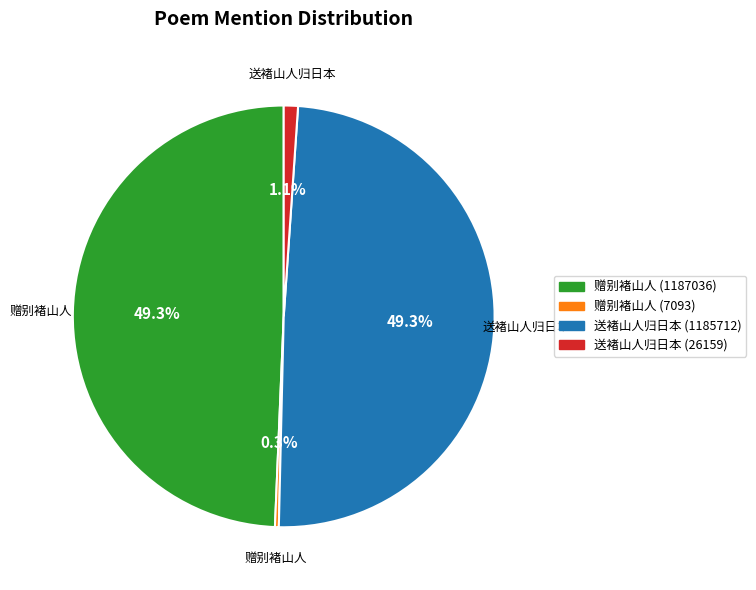

What percentage is NOT represented by 赠别褚山人 (1187036)?

50.7%